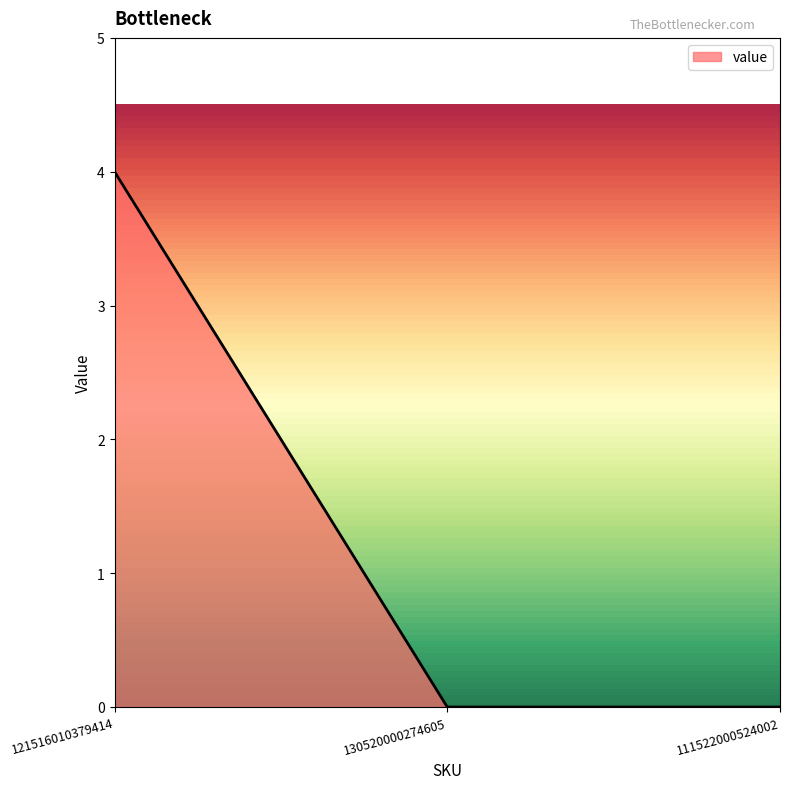

Between 130520000274605 and 121516010379414, which is larger?

121516010379414